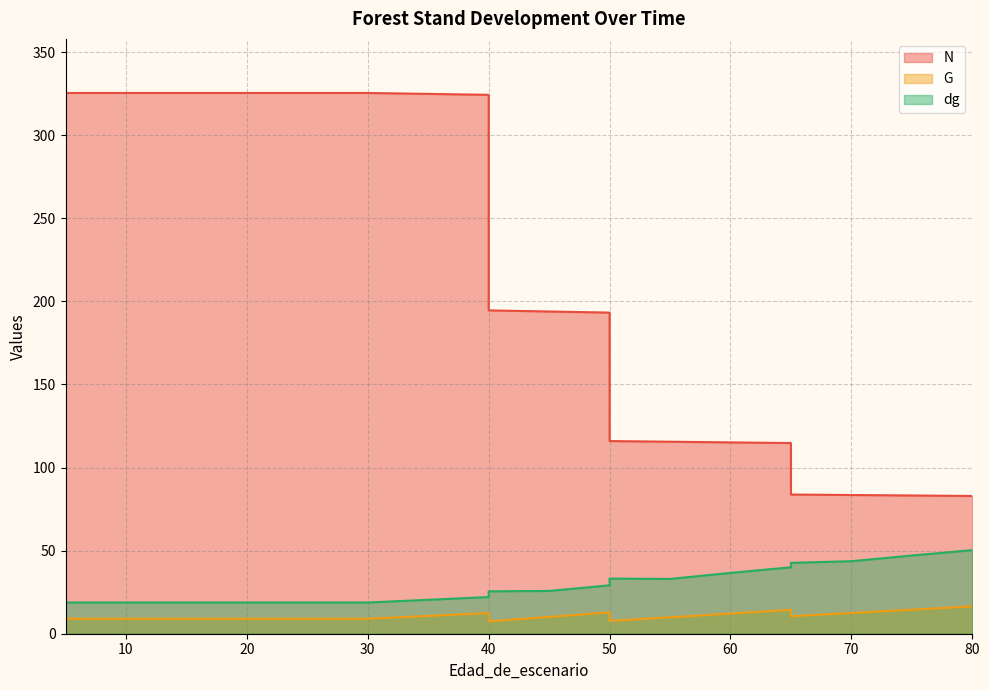

True or false: G and N cross at least once.

False